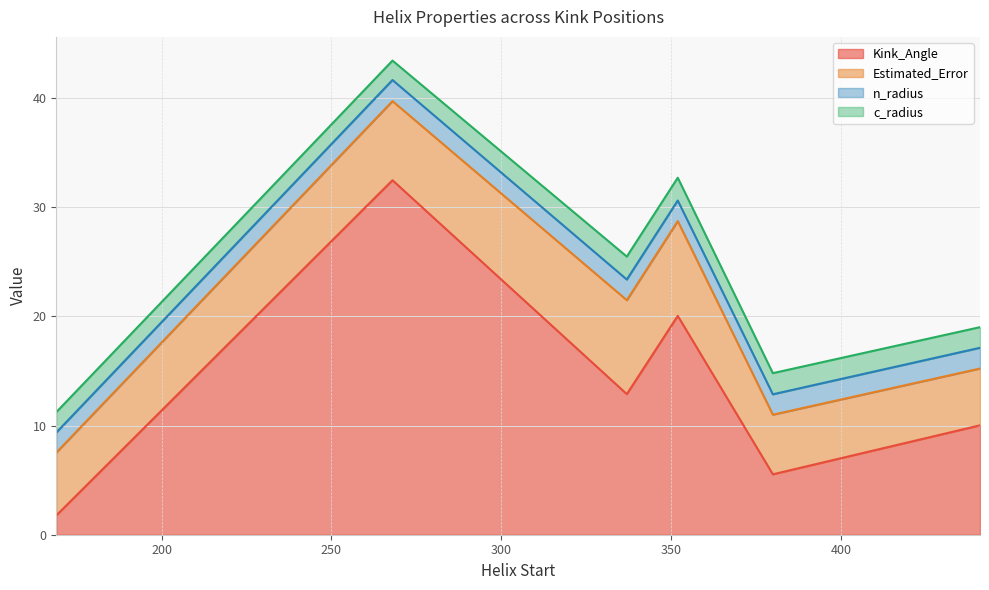

How many lines are shown in the chart?

4